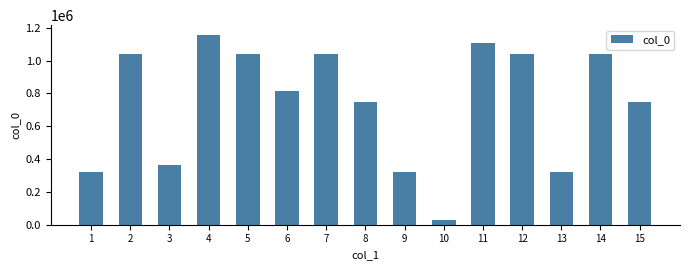

What is the sum of the values at 4 and 9?

1479065